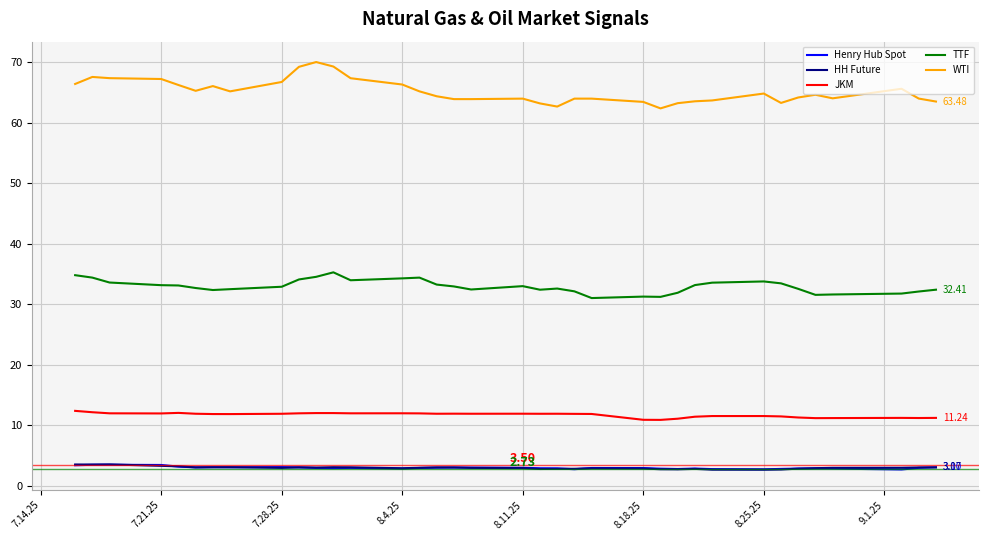

How many lines are shown in the chart?

5